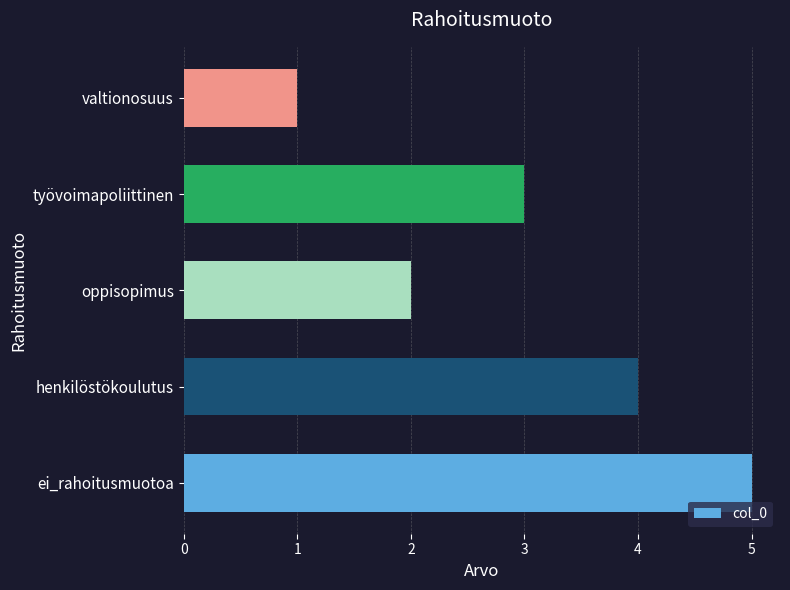

What is the difference between the second highest and minimum values?

3